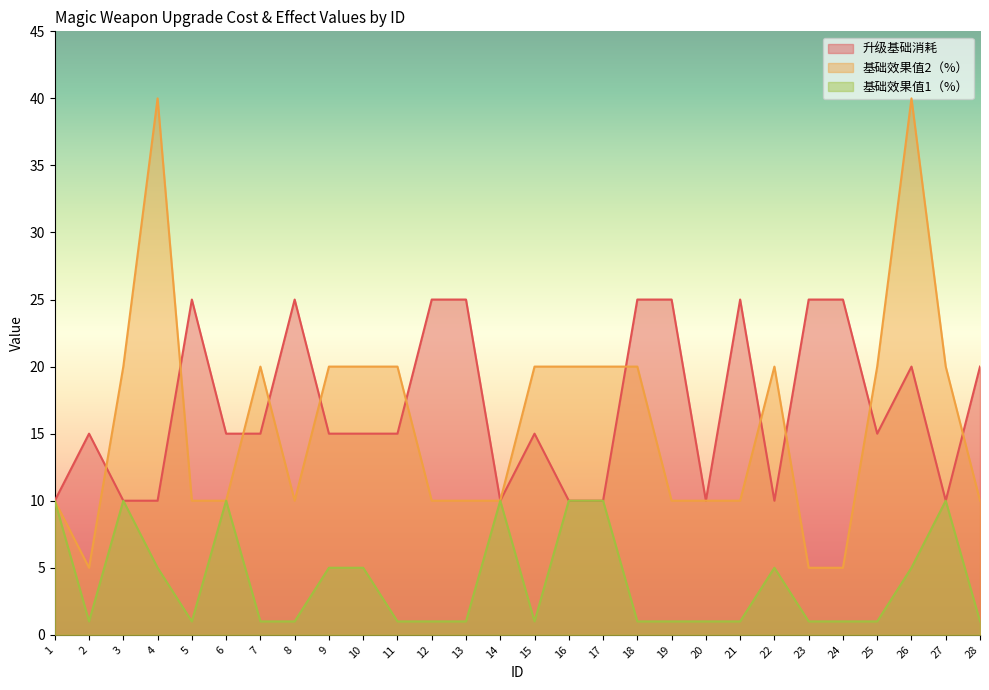

Which series has the largest range (max minus min)?

基础效果值2（%）